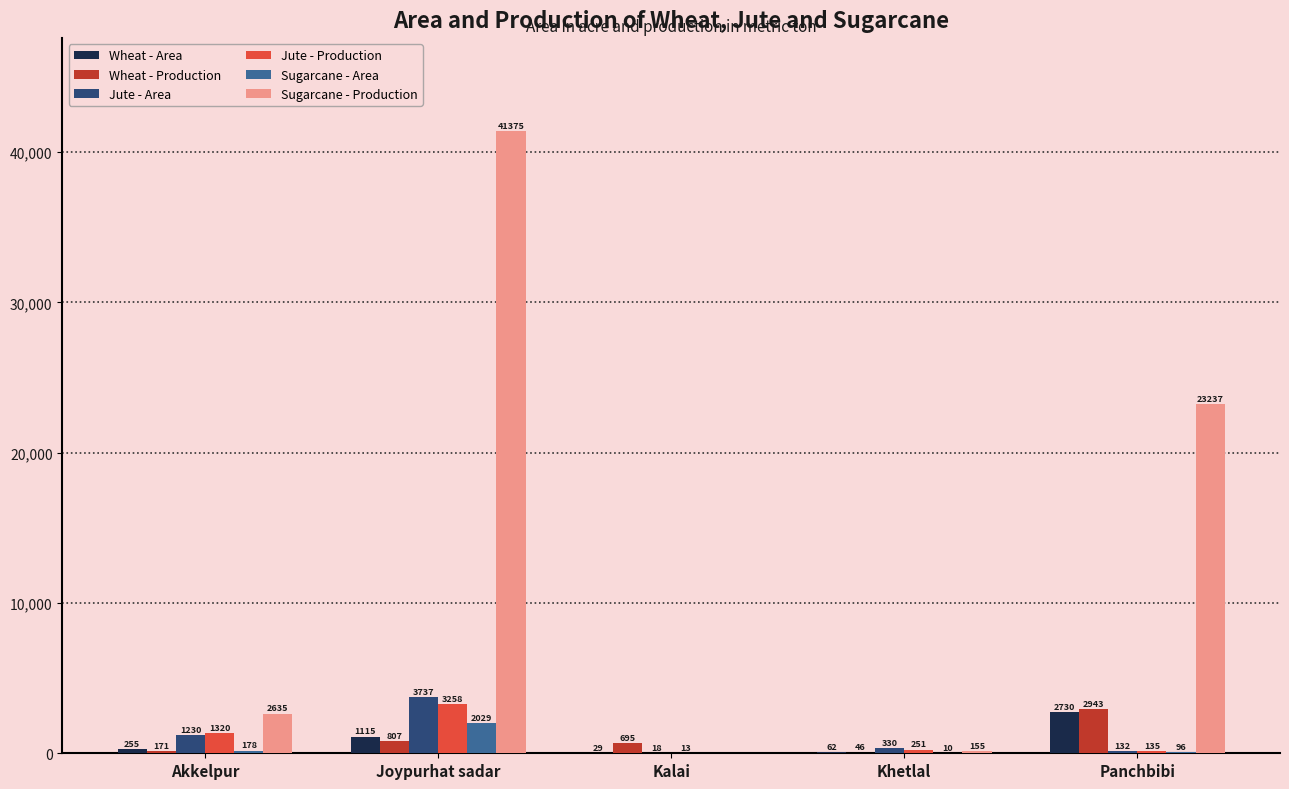

Which series changed the most between Joypurhat sadar and Khetlal?

Sugarcane - Production